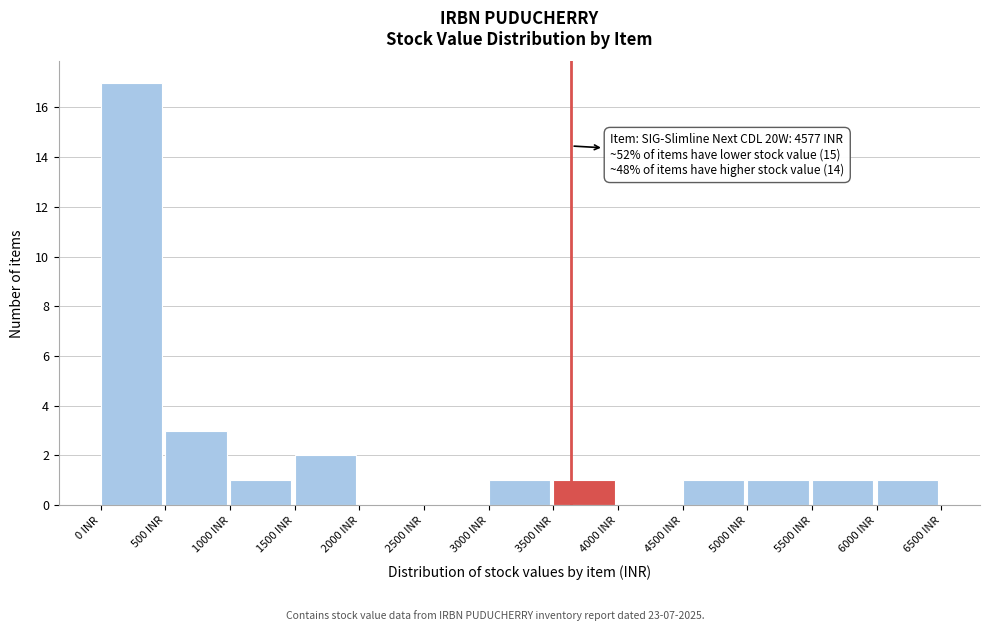

Which range on the x-axis has the tallest bar?

0 to 500